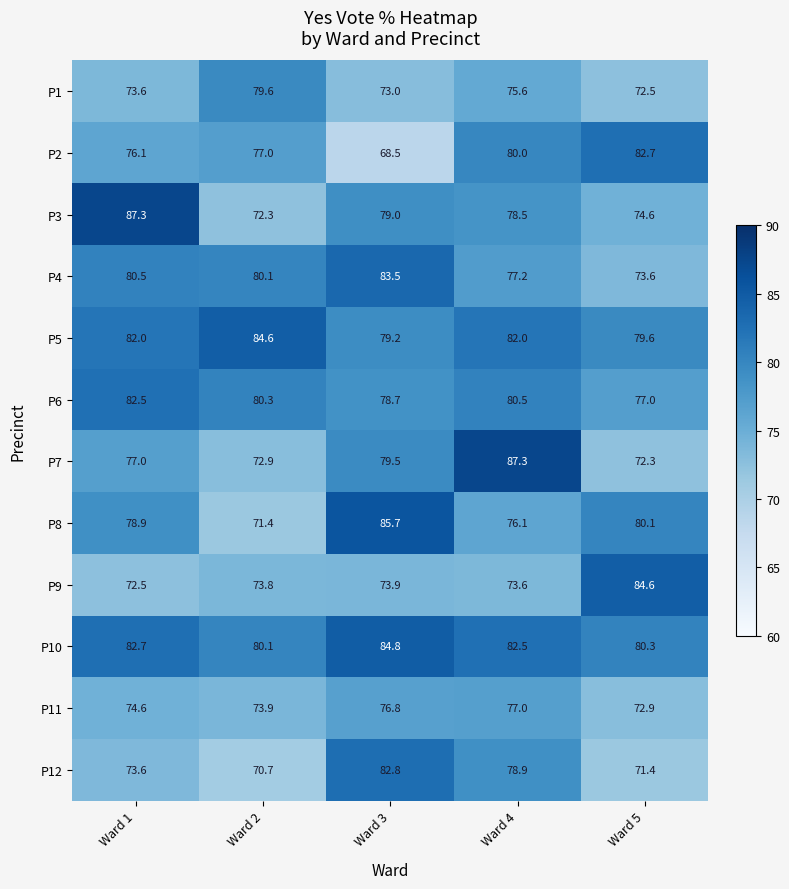

Rank the categories by P1 value from lowest to highest.

Ward 5, Ward 3, Ward 1, Ward 4, Ward 2